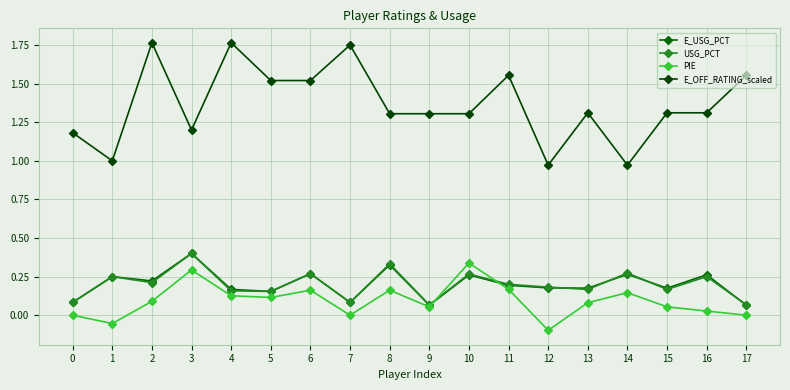

Reading right to left, what are all the values shown in this chart?

E_USG_PCT: 17=0.1	16=0.3	15=0.2	14=0.3	13=0.2	12=0.2	11=0.2	10=0.3	9=0.1	8=0.3	7=0.1	6=0.3	5=0.2	4=0.2	3=0.4	2=0.2	1=0.2	0=0.1
USG_PCT: 17=0.1	16=0.2	15=0.2	14=0.3	13=0.2	12=0.2	11=0.2	10=0.3	9=0.1	8=0.3	7=0.1	6=0.3	5=0.2	4=0.2	3=0.4	2=0.2	1=0.2	0=0.1
PIE: 17=0.0	16=0.0	15=0.1	14=0.1	13=0.1	12=-0.1	11=0.2	10=0.3	9=0.1	8=0.2	7=0.0	6=0.2	5=0.1	4=0.1	3=0.3	2=0.1	1=-0.1	0=0.0
E_OFF_RATING_scaled: 17=1.6	16=1.3	15=1.3	14=1.0	13=1.3	12=1.0	11=1.6	10=1.3	9=1.3	8=1.3	7=1.8	6=1.5	5=1.5	4=1.8	3=1.2	2=1.8	1=1.0	0=1.2